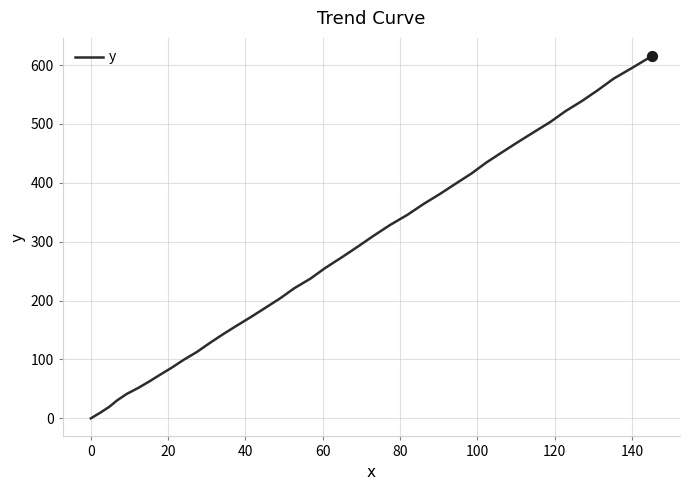

What is the difference between the maximum and minimum values?

615.5